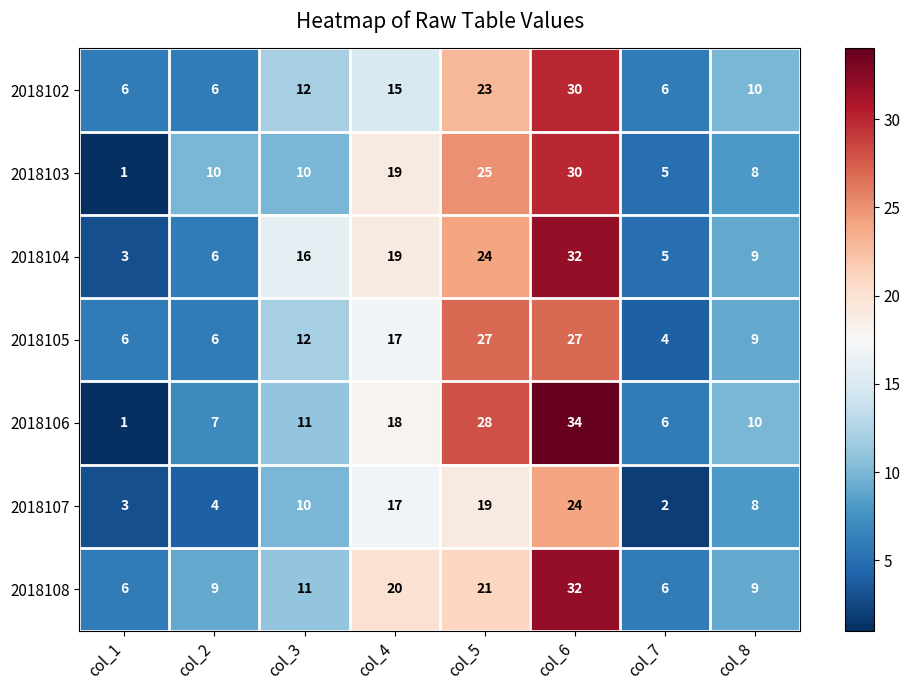

Which series has the widest spread of values?

2018106